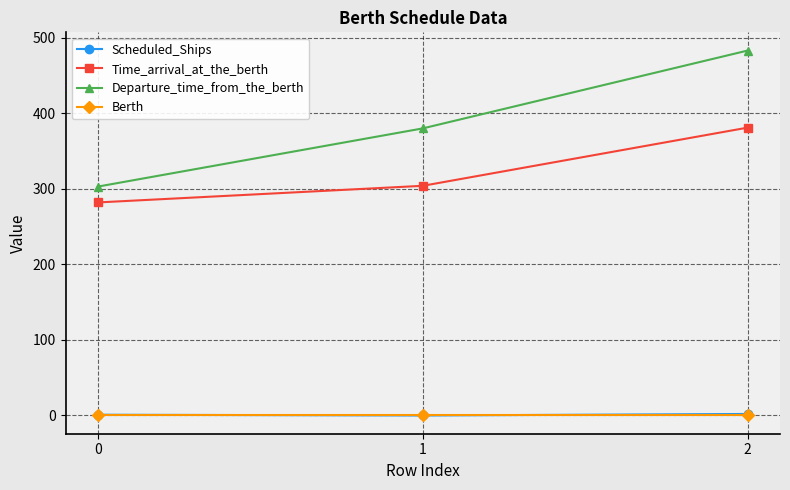

What is the total value across all series at 2?

866